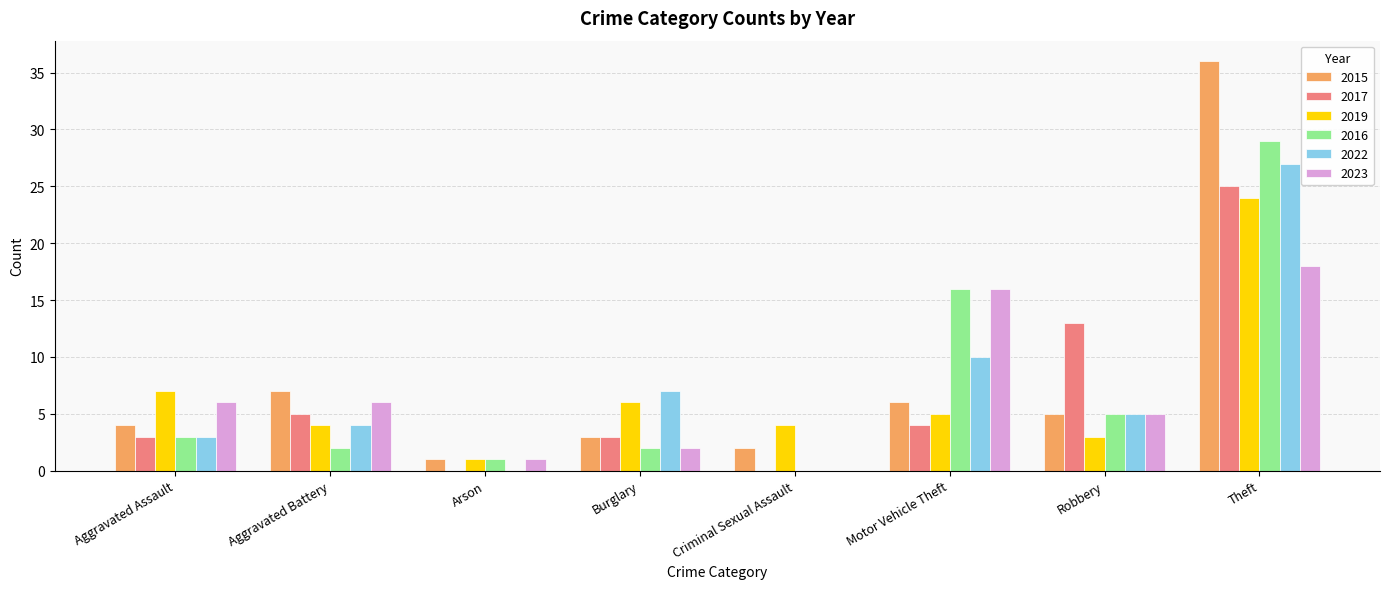

What value does the 2022 series have at Theft?

27